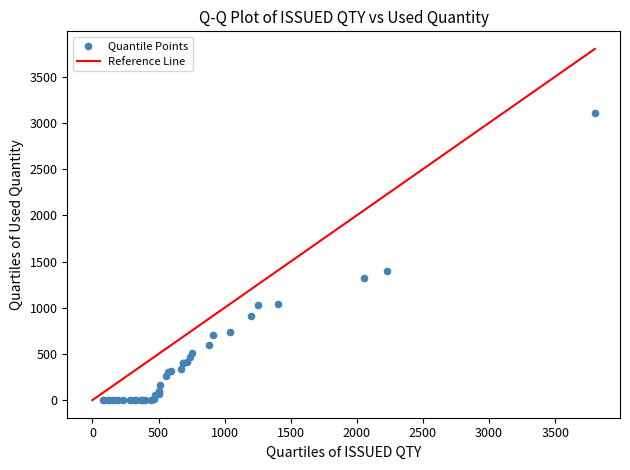

What Y value in the scatter plot is closest to 1552?

1400.0